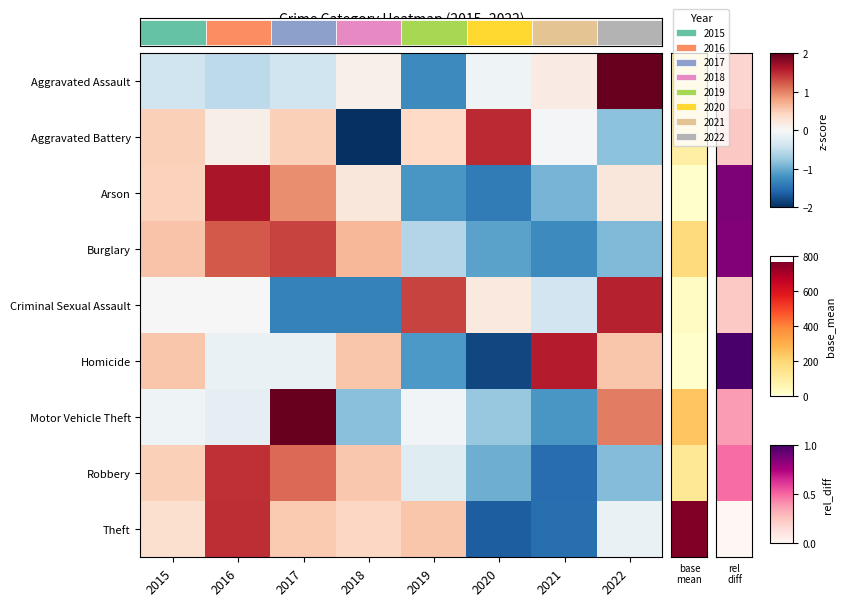

How many series are shown in this chart?

9